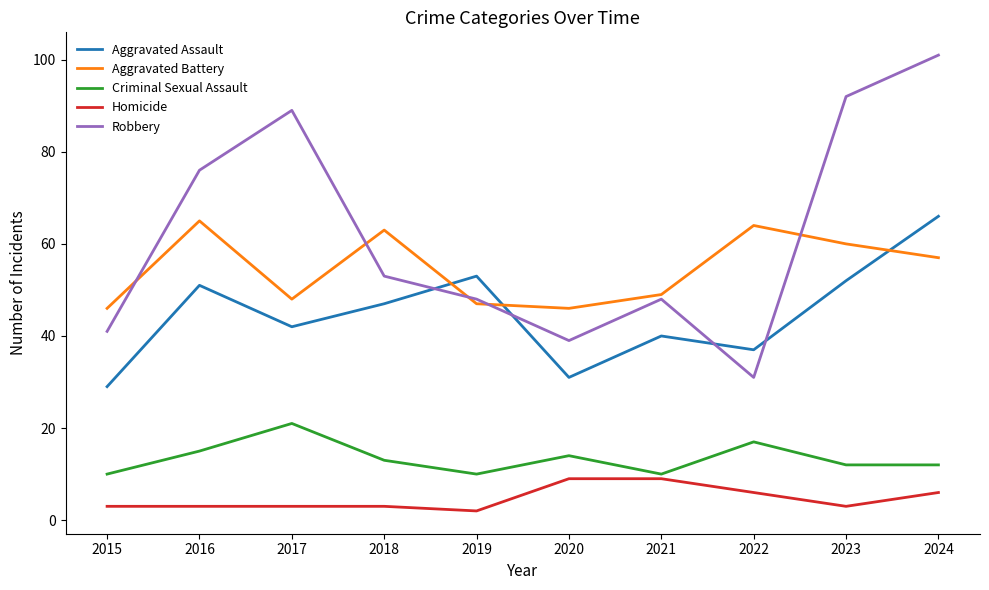

Reading left to right, list all the values displayed in this chart.

Aggravated Assault: 2015=29	2016=51	2017=42	2018=47	2019=53	2020=31	2021=40	2022=37	2023=52	2024=66
Aggravated Battery: 2015=46	2016=65	2017=48	2018=63	2019=47	2020=46	2021=49	2022=64	2023=60	2024=57
Criminal Sexual Assault: 2015=10	2016=15	2017=21	2018=13	2019=10	2020=14	2021=10	2022=17	2023=12	2024=12
Homicide: 2015=3	2016=3	2017=3	2018=3	2019=2	2020=9	2021=9	2022=6	2023=3	2024=6
Robbery: 2015=41	2016=76	2017=89	2018=53	2019=48	2020=39	2021=48	2022=31	2023=92	2024=101